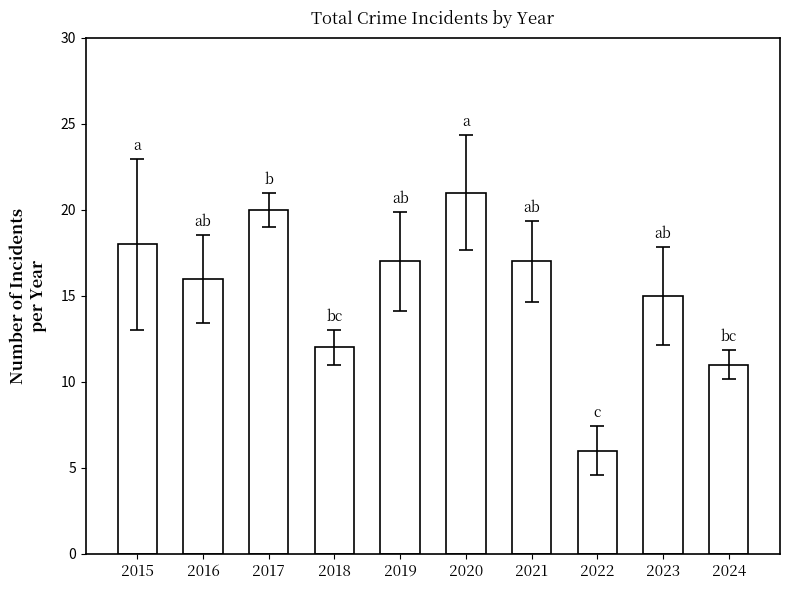

Between 2020 and 2017, which is larger?

2020